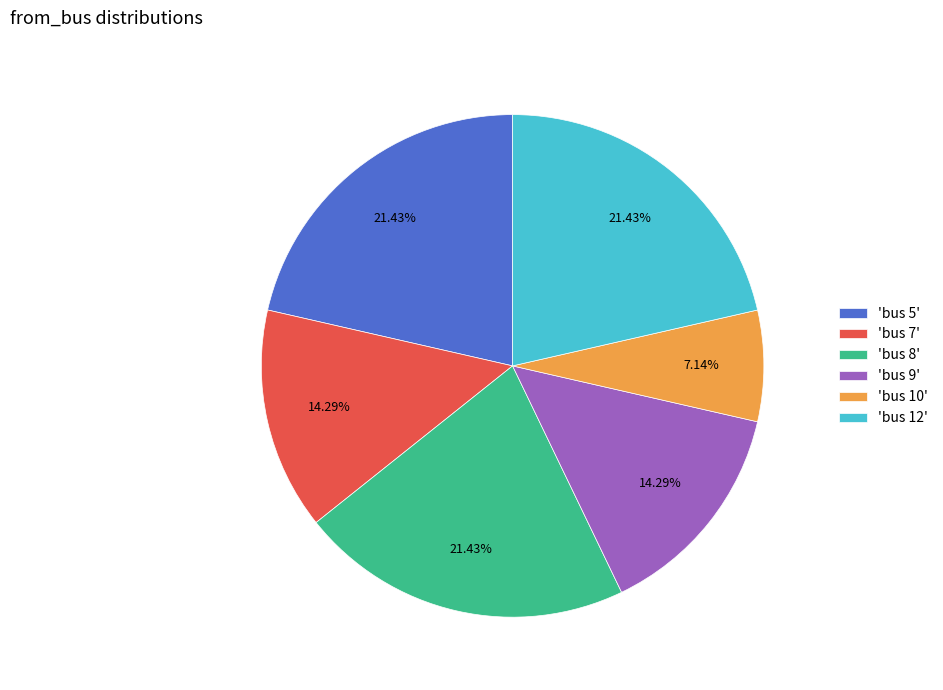

Do 'bus 12' and 'bus 7' together represent more than half of the pie?

No